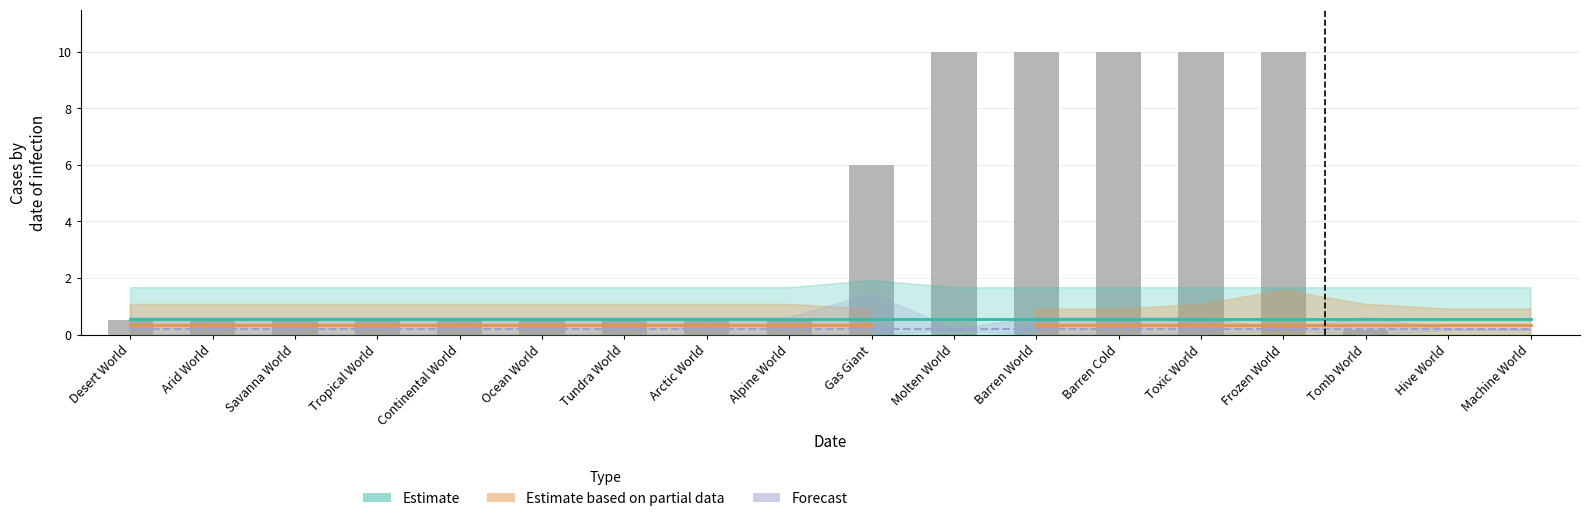

Rank the categories by Forecast value from lowest to highest.

Desert World, Arid World, Savanna World, Tropical World, Continental World, Ocean World, Tundra World, Arctic World, Alpine World, Gas Giant, Molten World, Barren World, Barren Cold, Toxic World, Frozen World, Tomb World, Hive World, Machine World